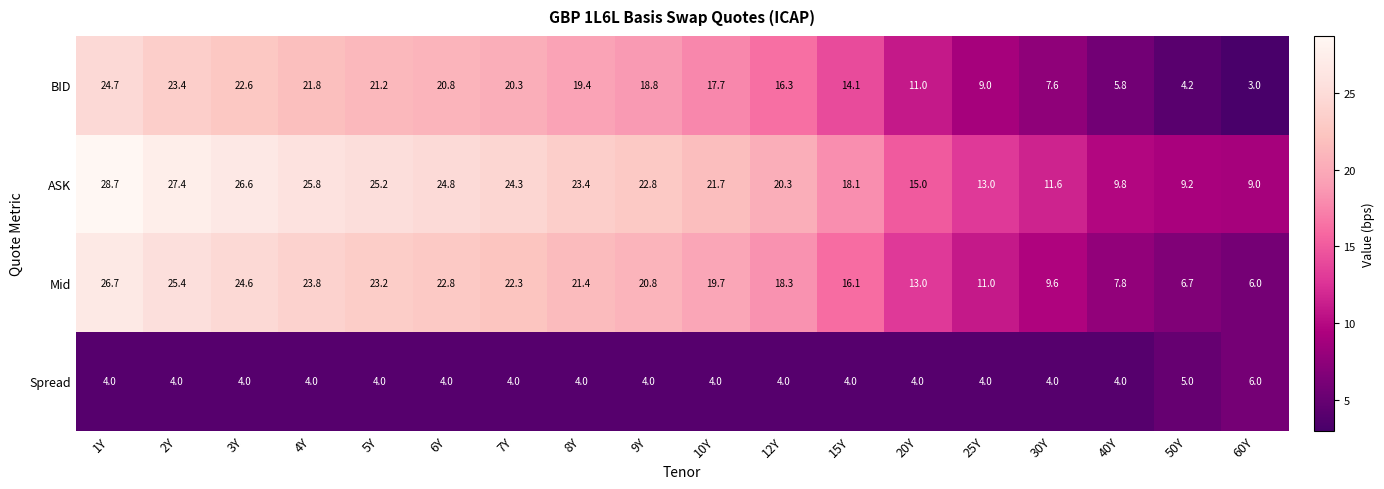

What is the approximate value of BID at 60Y?

3.0